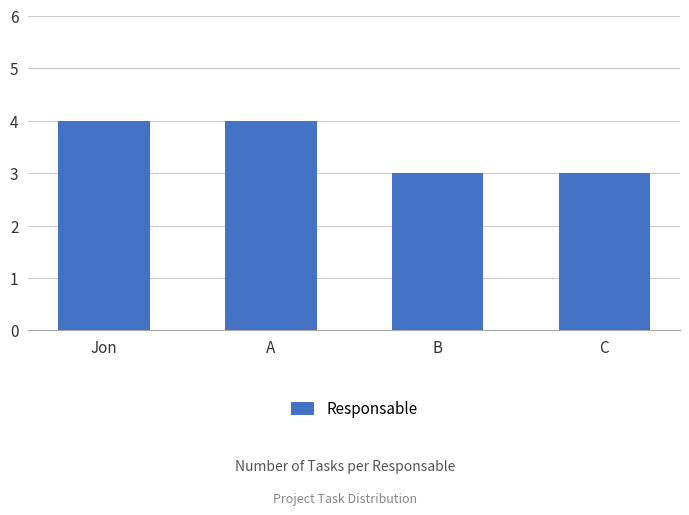

What is the minimum value shown in the chart?

3